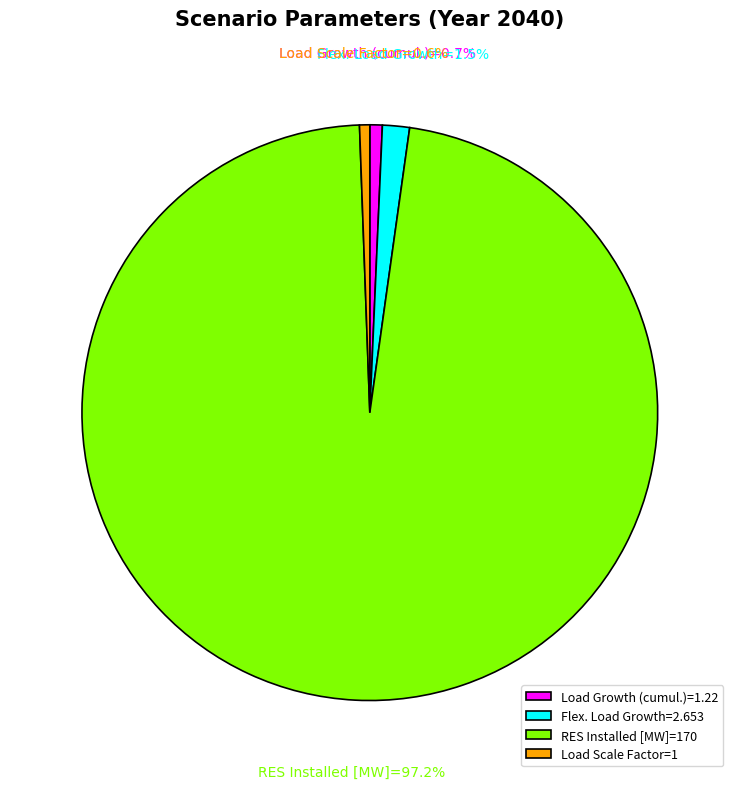

How many slices are in this pie chart?

4